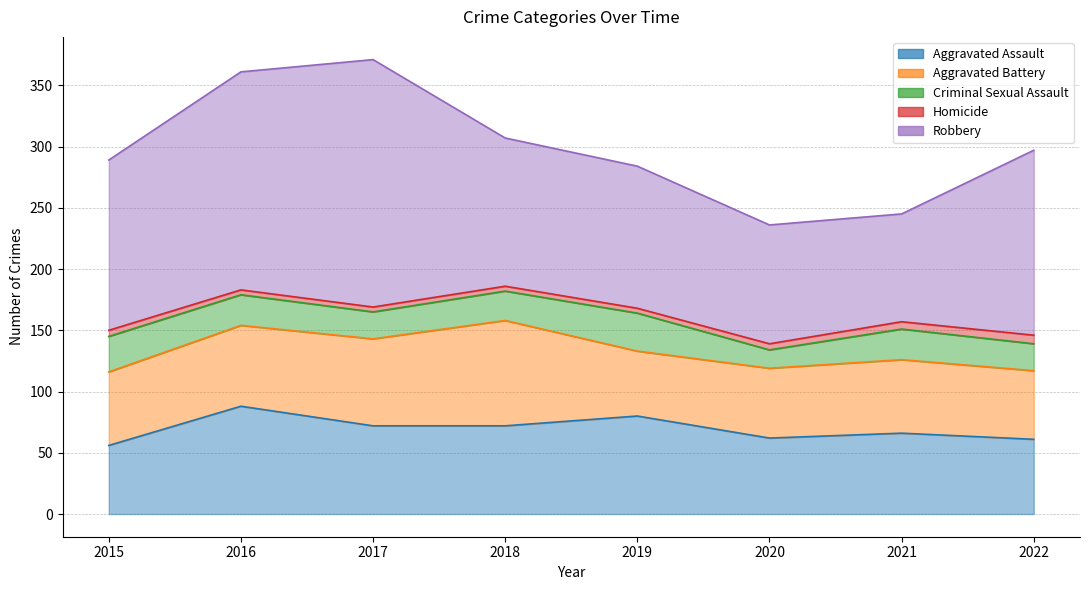

True or false: Aggravated Battery has a value of 120 at 2017.

False